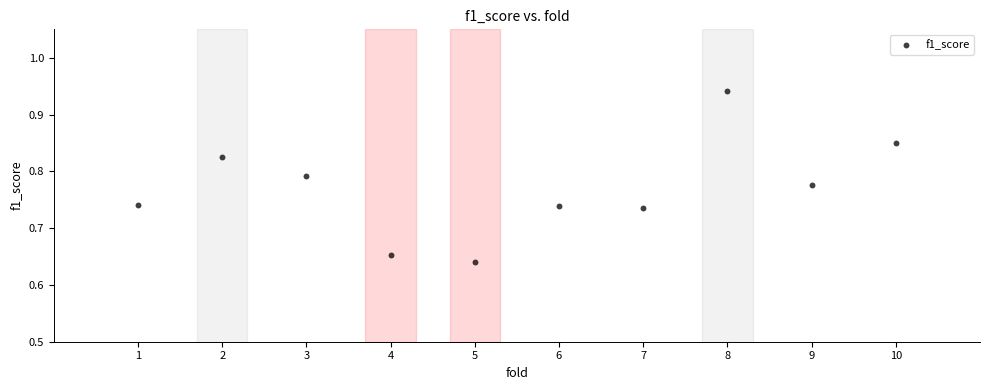

What is the average X value?

5.5